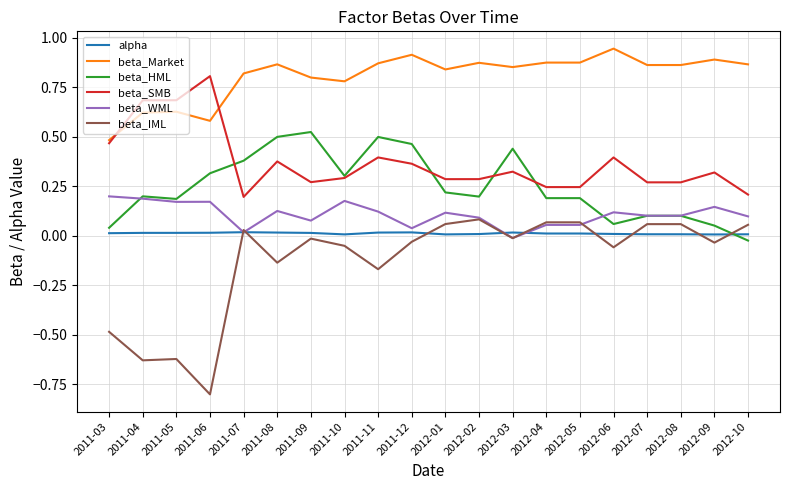

The value of beta_HML at 2011-06 is 0.5. True or false?

False